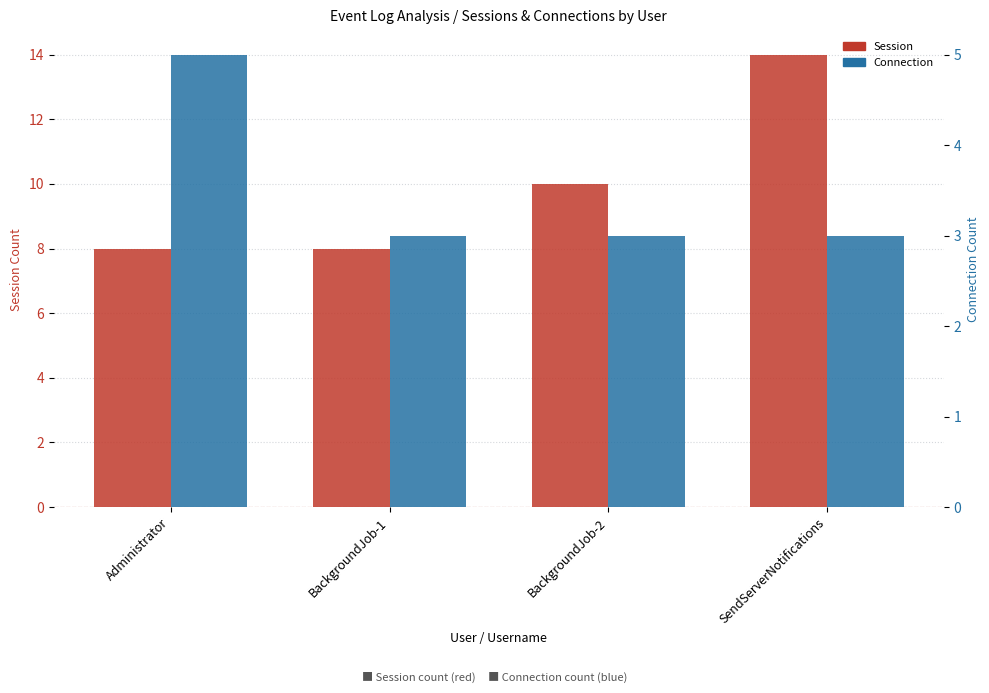

List the series in order of their peak value, lowest first.

Connection, Session